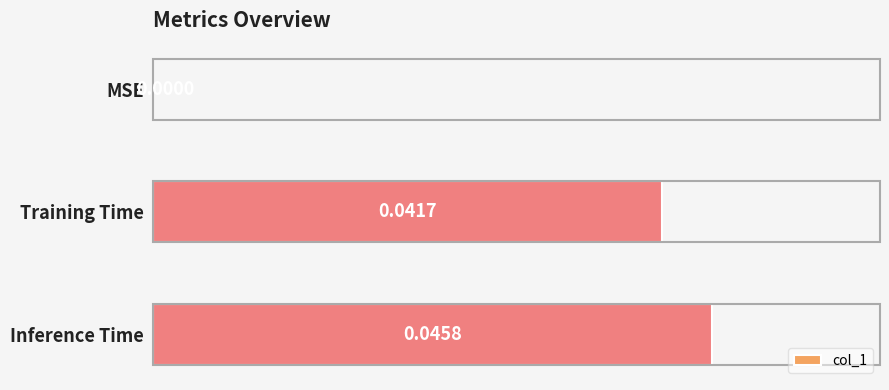

Which label corresponds to the largest value in the chart?

Inference Time